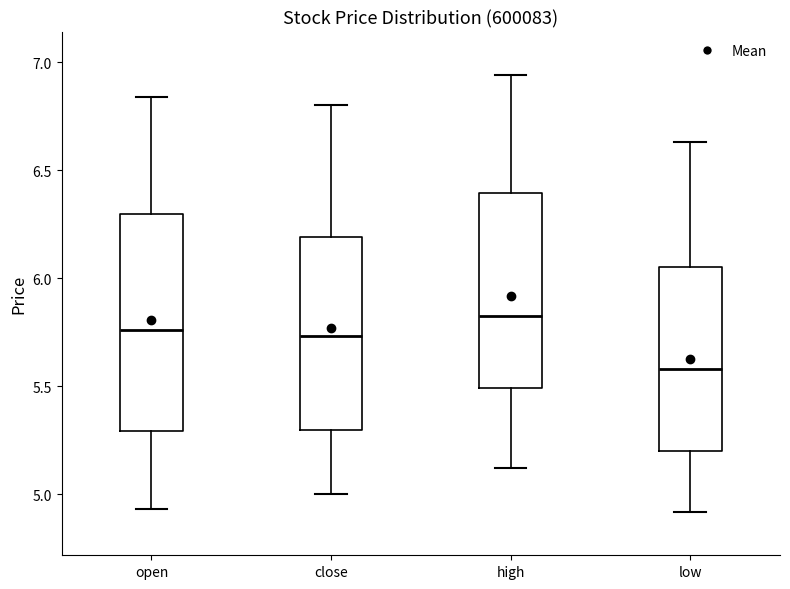

Reading left to right, transcribe this box plot: for each box, give where its median line is, the range the box spans, and where its two whiskers end, as read against the y-axis. The values are not printed on the chart, so give them approximately, as read against the axis.

open: median 5.75, box 5.30 to 6.30, whiskers 4.95 to 6.85
close: median 5.75, box 5.30 to 6.20, whiskers 5.00 to 6.80
high: median 5.85, box 5.50 to 6.40, whiskers 5.10 to 6.95
low: median 5.60, box 5.20 to 6.05, whiskers 4.90 to 6.65